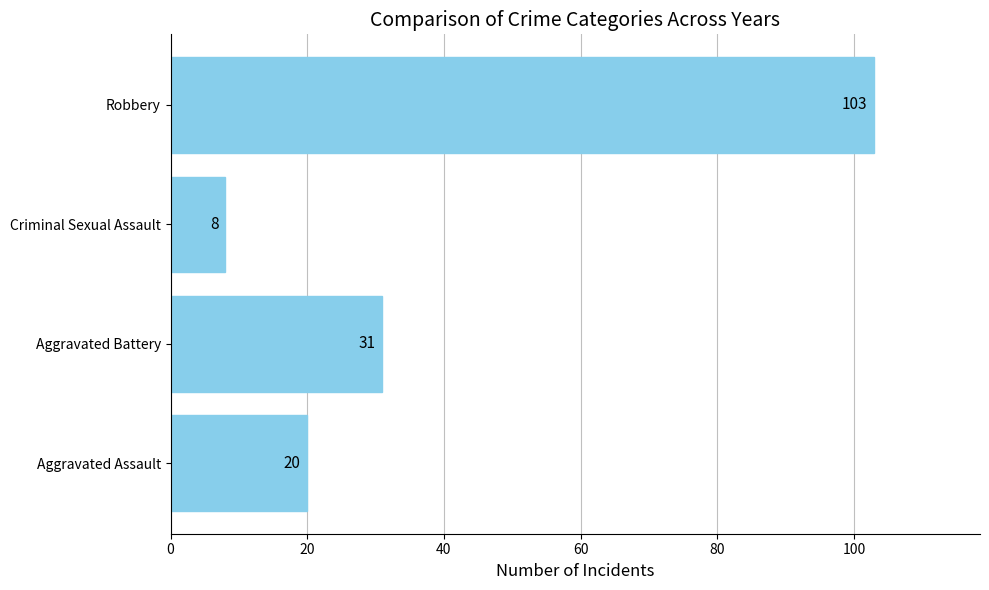

Are the bars horizontal?

Yes